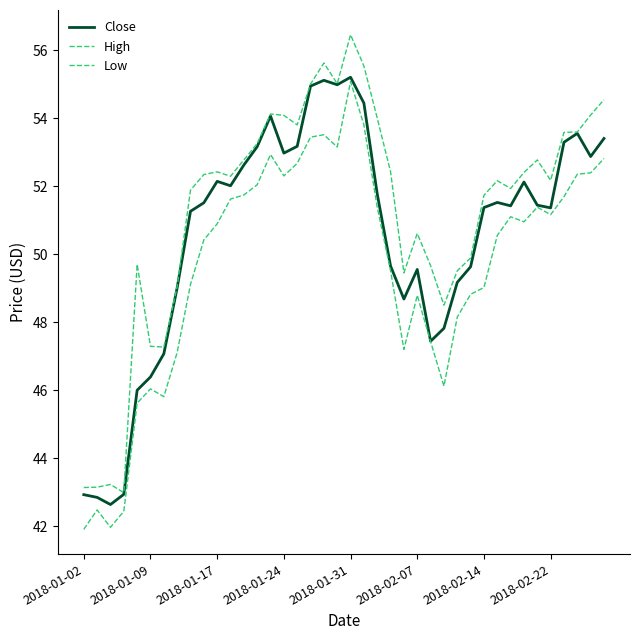

True or false: High and Close intersect in this chart.

False